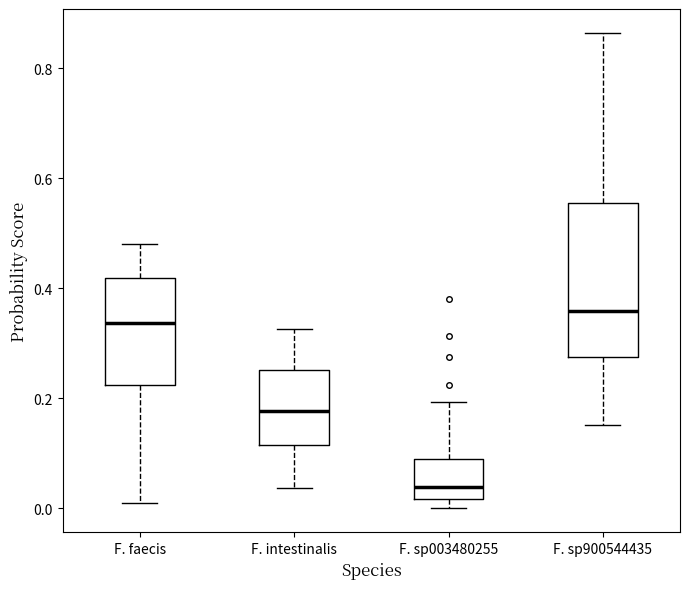

Reading left to right, read every box against the y-axis: the position of its median line, the range the box covers, and the ends of its whiskers. The values are not printed on the chart, so give them approximately, as read against the axis.

F. faecis: median 0.34, box 0.22 to 0.42, whiskers 0.02 to 0.48
F. intestinalis: median 0.18, box 0.12 to 0.26, whiskers 0.04 to 0.32
F. sp003480255: median 0.04, box 0.02 to 0.08, whiskers 0.00 to 0.20
F. sp900544435: median 0.36, box 0.28 to 0.56, whiskers 0.16 to 0.86